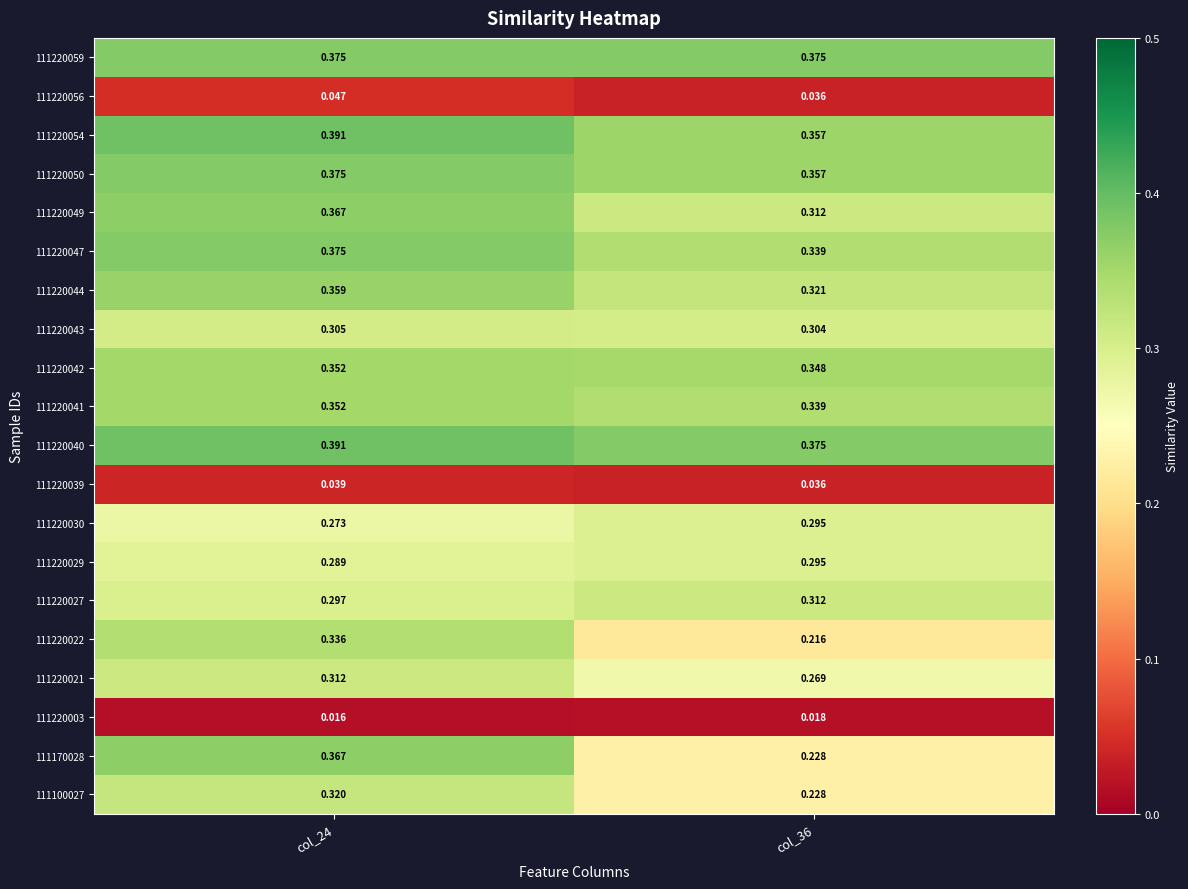

Is the value of 111220043 at col_36 greater than the value of 111220039 at col_24?

Yes